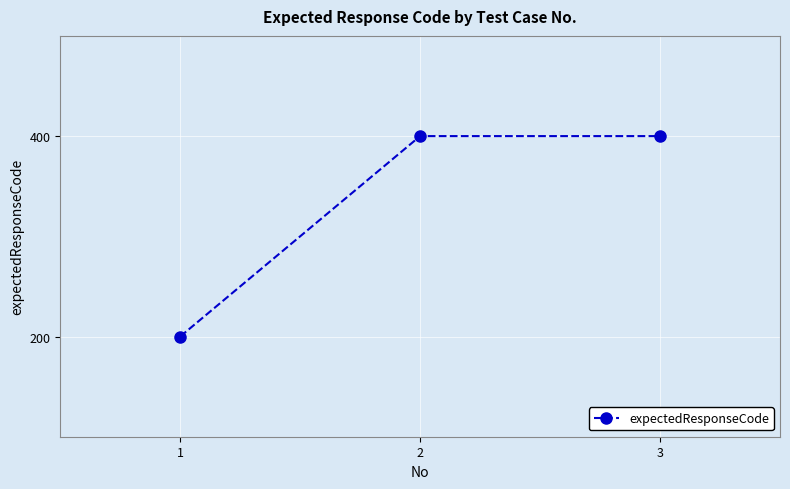

True or false: the data shows 400 at 2.

True